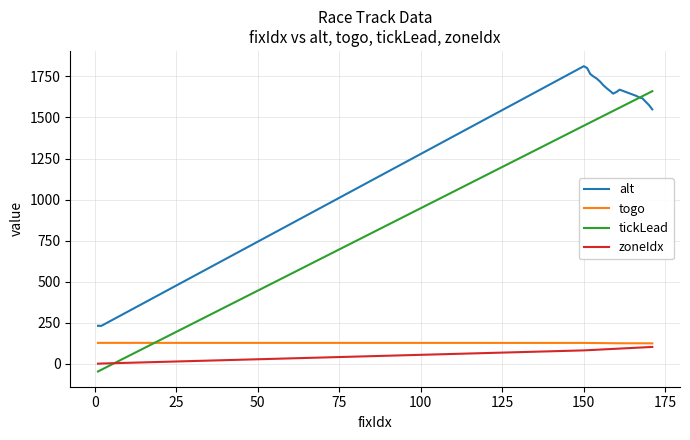

Which series has the largest total across all categories?

alt